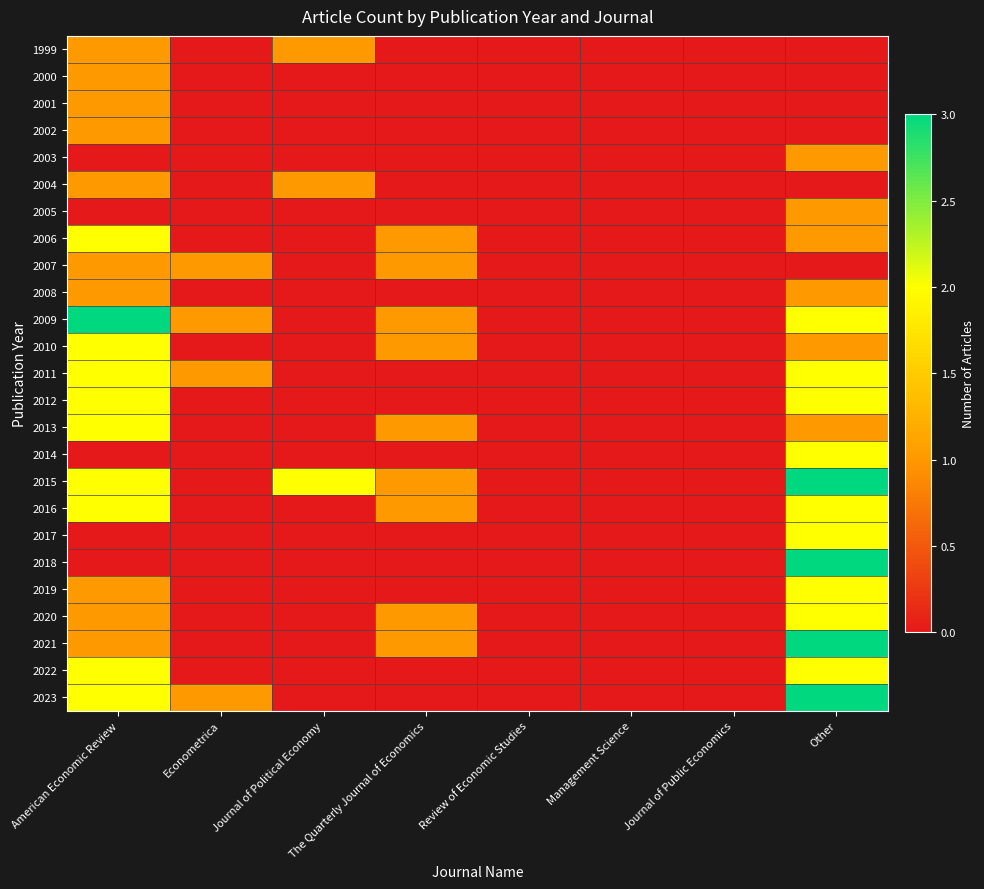

What is the difference between the highest and lowest values at Journal of Political Economy?

2